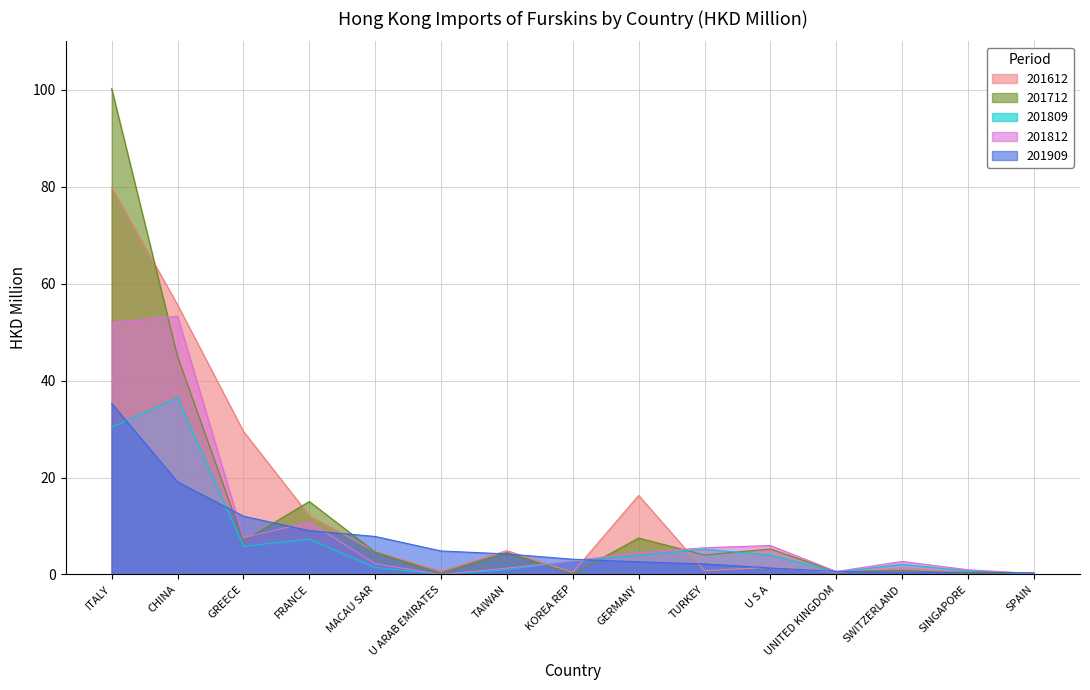

True or false: 201909 has a value of 7.3 at CHINA.

False